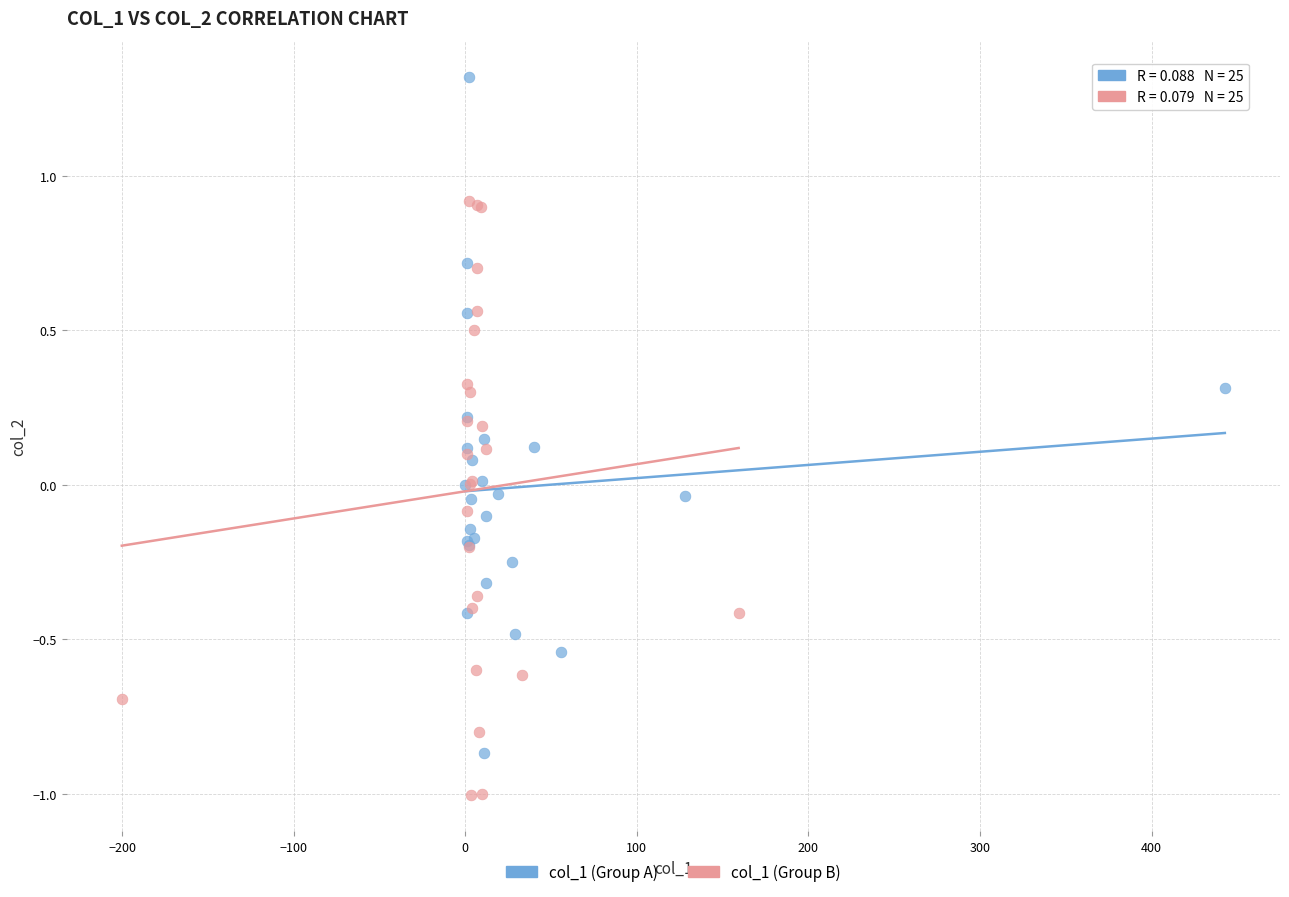

Which series reaches the minimum Y coordinate?

col_1 (Group B)